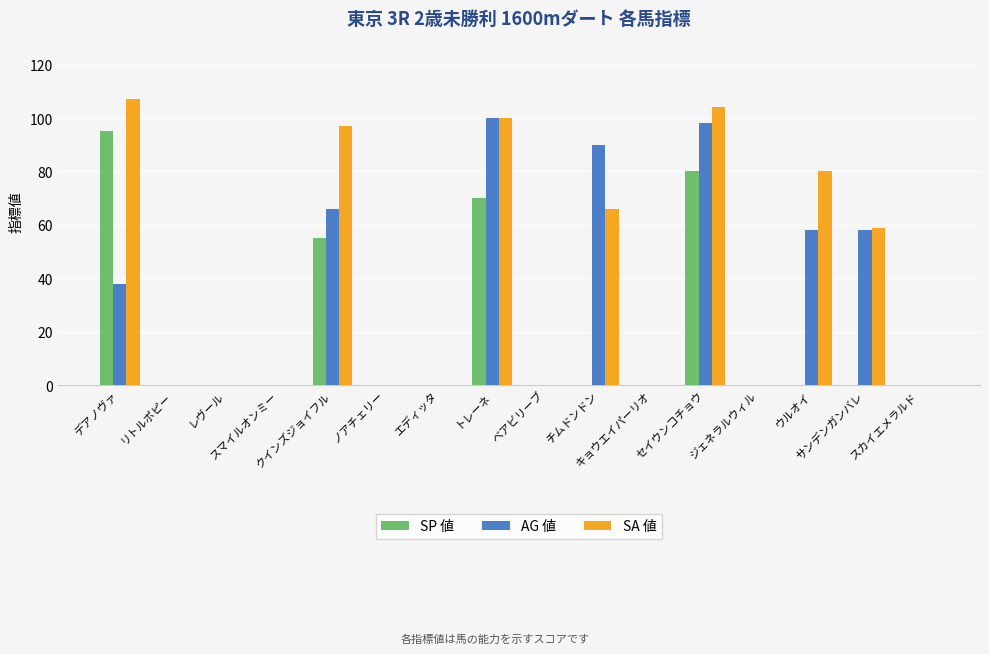

Which series has the largest total across all categories?

SA 値